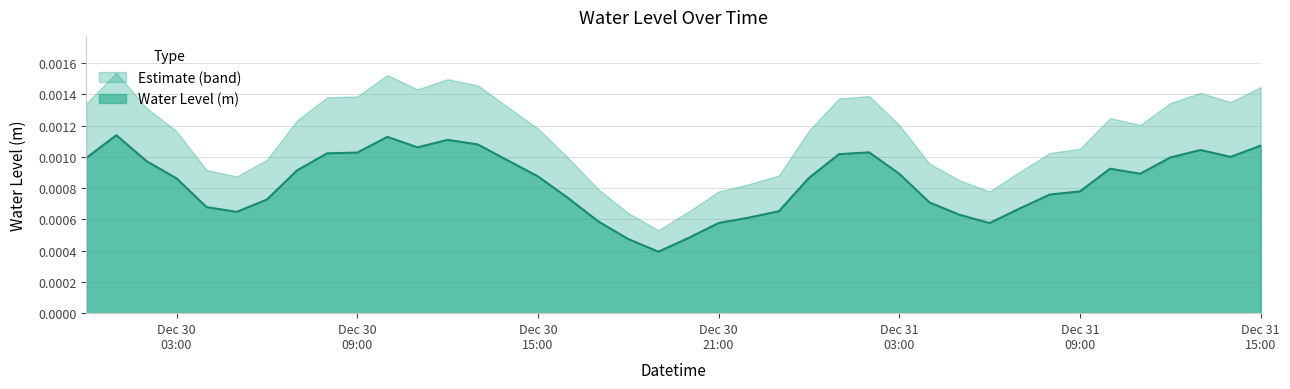

Which has a higher value, 2022-12-30 10:00:00 or 2022-12-30 16:00:00?

2022-12-30 10:00:00